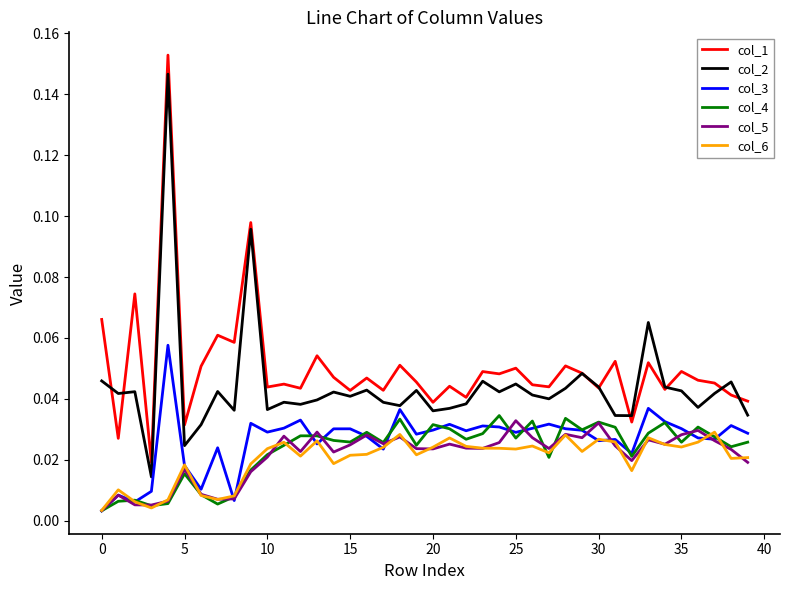

True or false: col_5 and col_2 intersect in this chart.

False